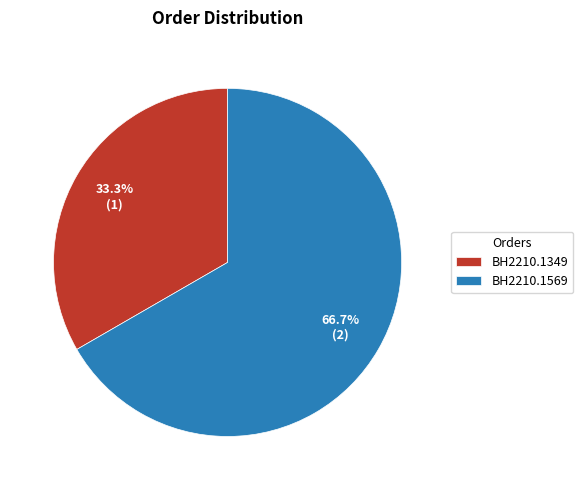

Combined, do BH2210.1569 and BH2210.1349 account for over 50%?

Yes